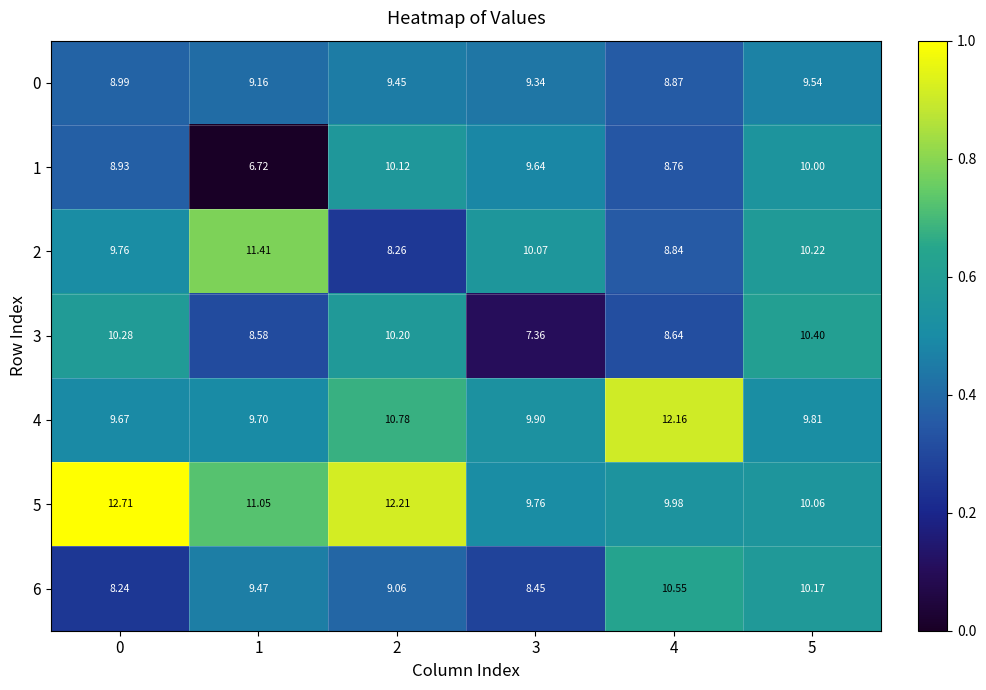

How many categories are shown in the chart?

6